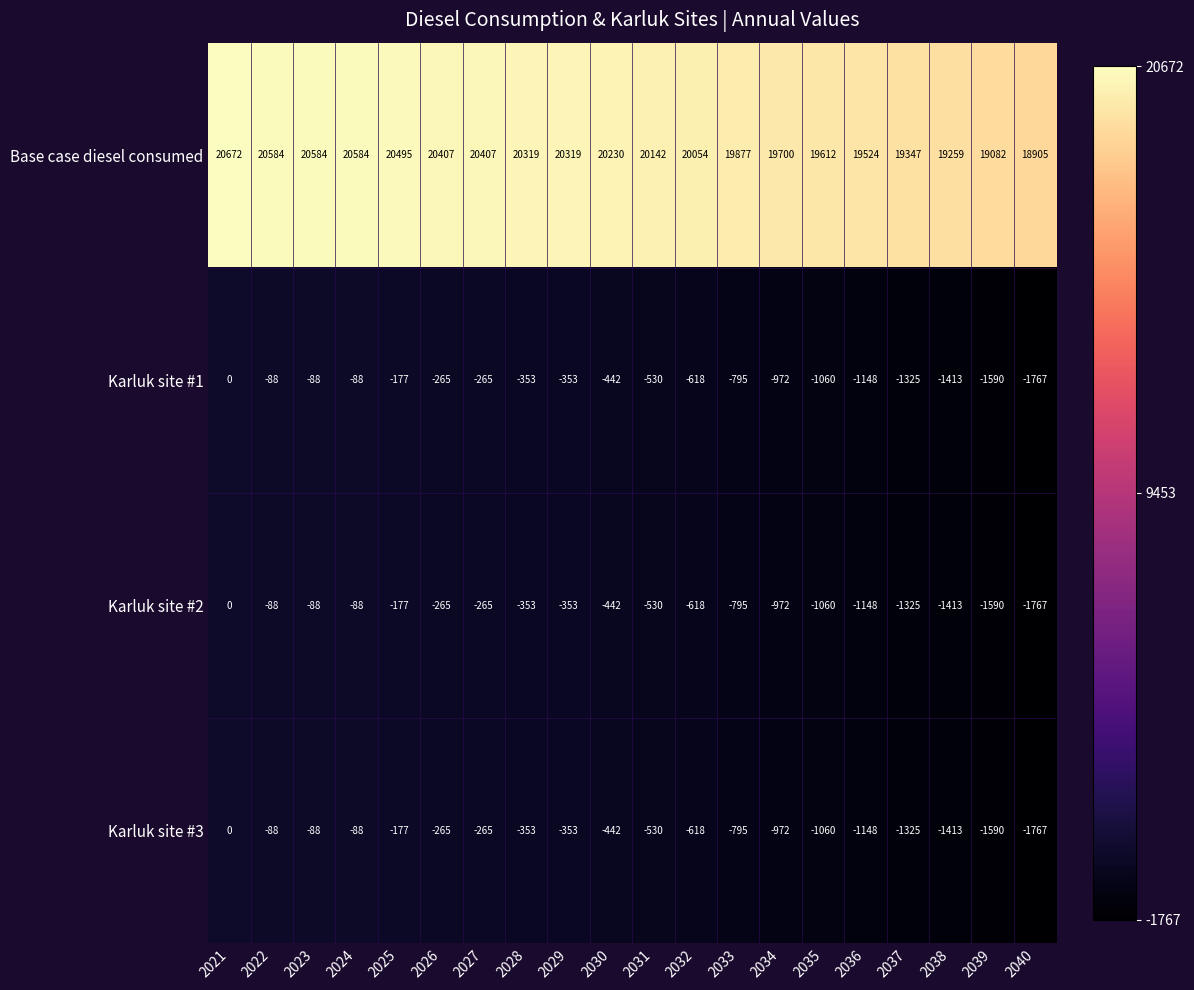

What is the difference between the highest and lowest values at 2039?

20672